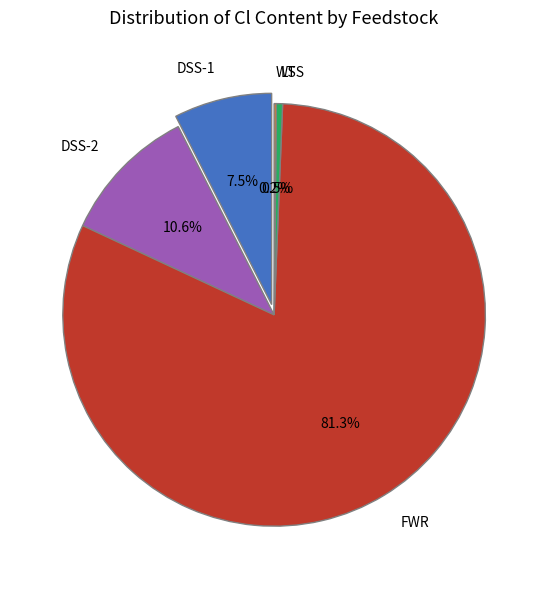

Count the number of slices in the pie.

5